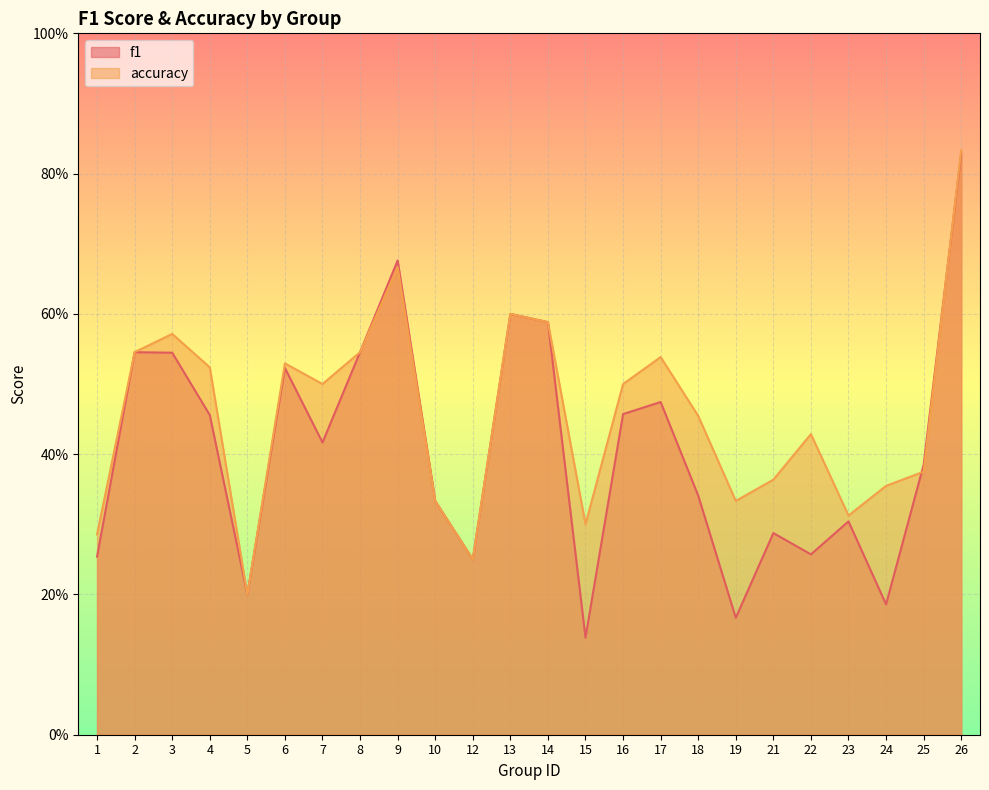

In accuracy, how many points are higher than both neighbors (excluding endpoints)?

6